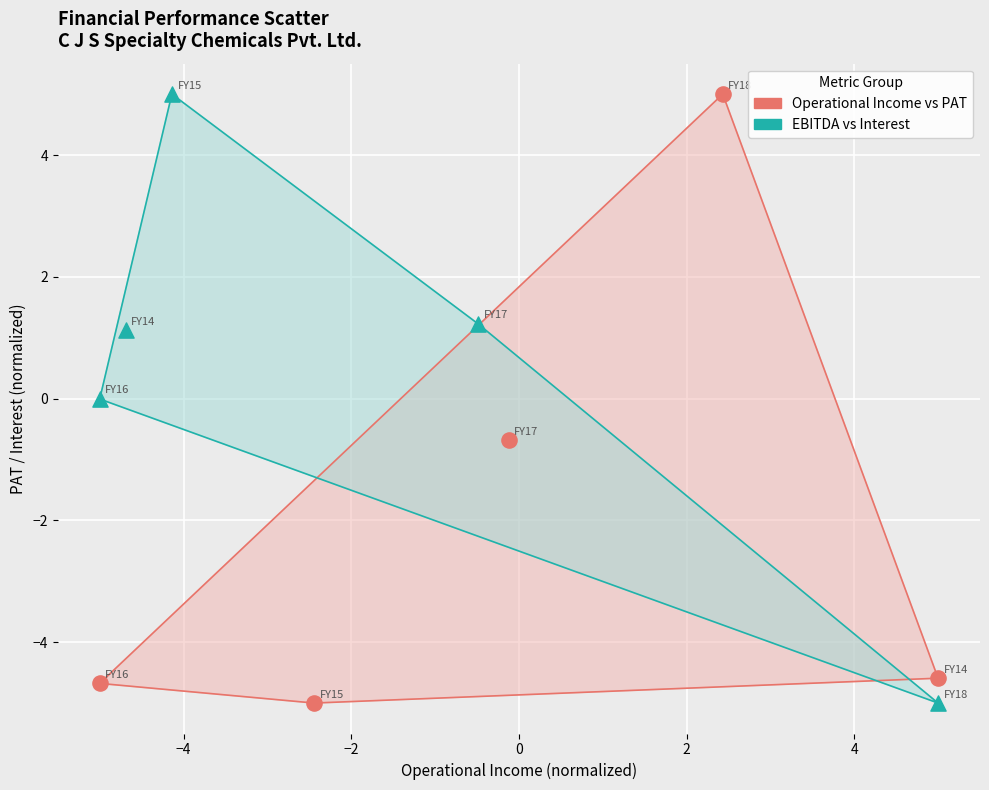

What are all the series names shown in the legend?

Operational Income vs PAT, EBITDA vs Interest